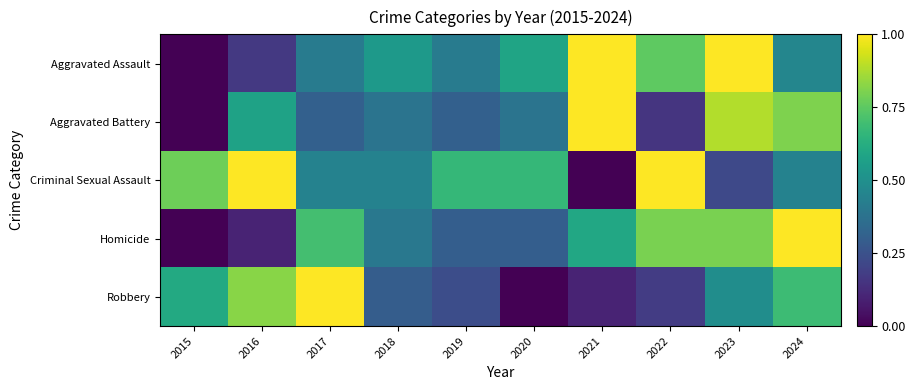

Which series has the largest range (max minus min)?

Aggravated Assault